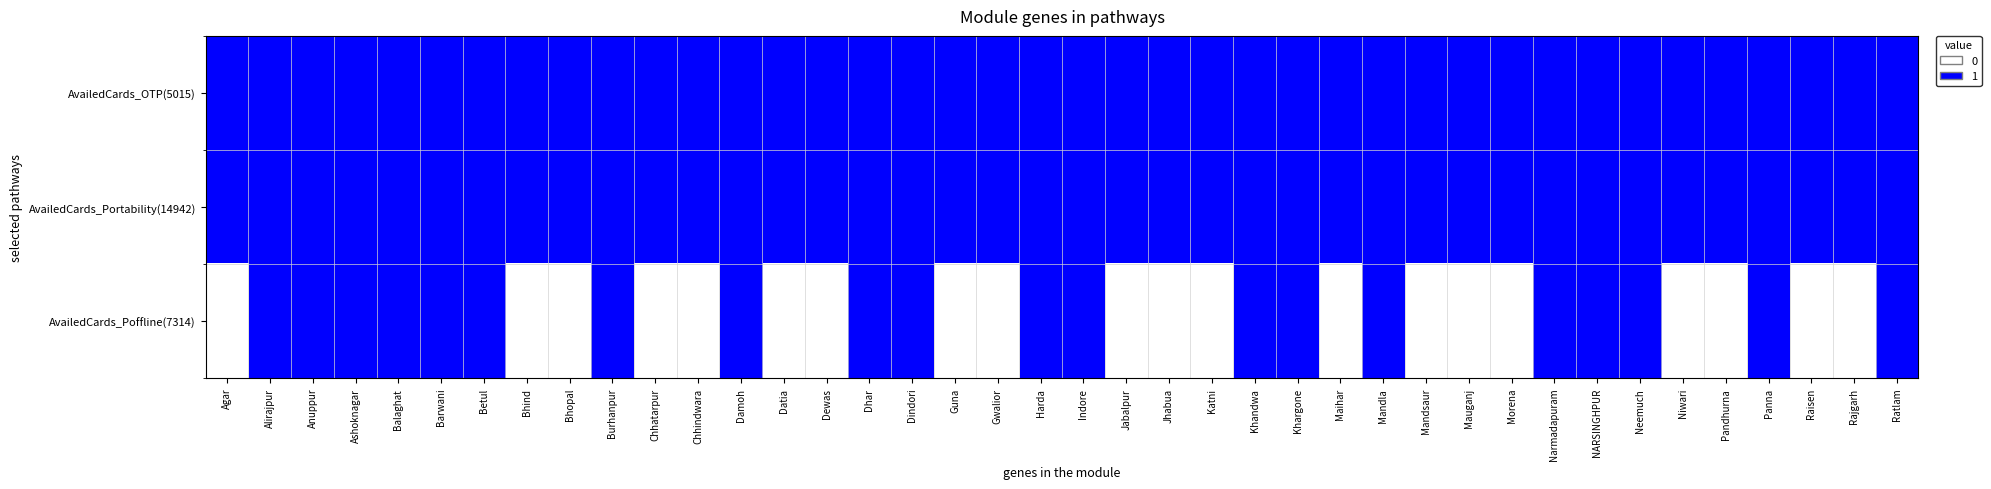

What is the greatest value displayed?

1